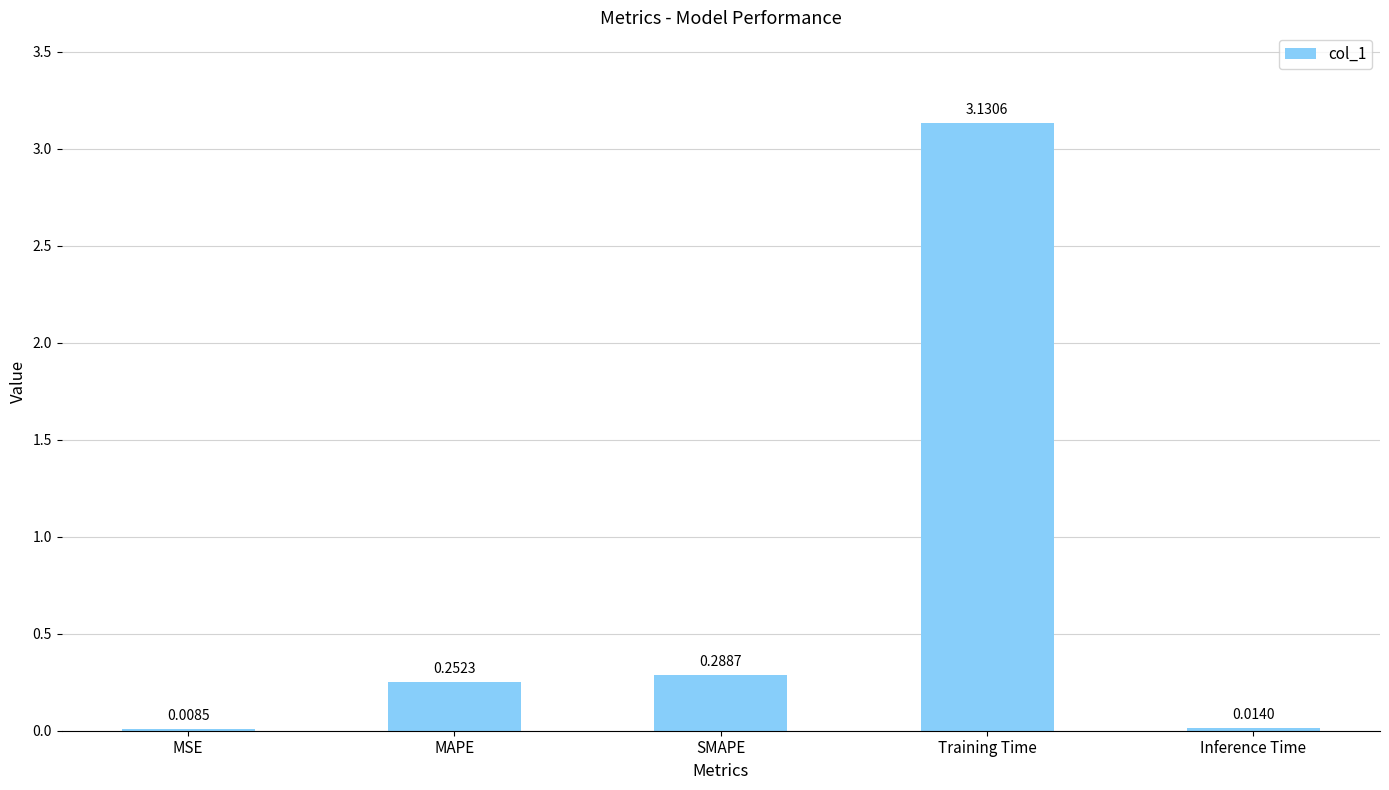

What is the sum of all values?

3.7